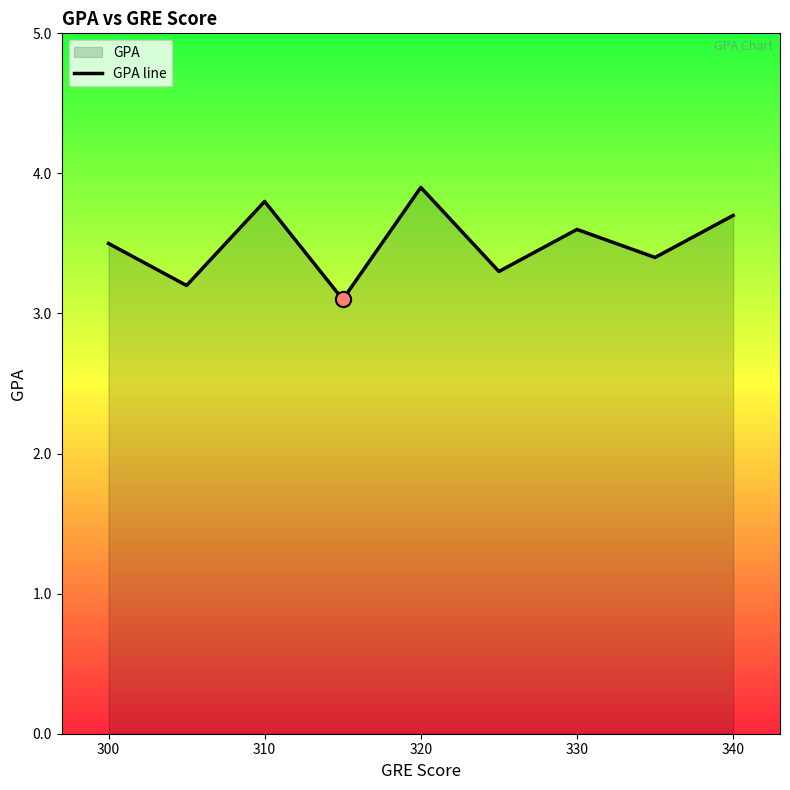

Approximately how many times larger is the value at 300 compared to 310?

0.9